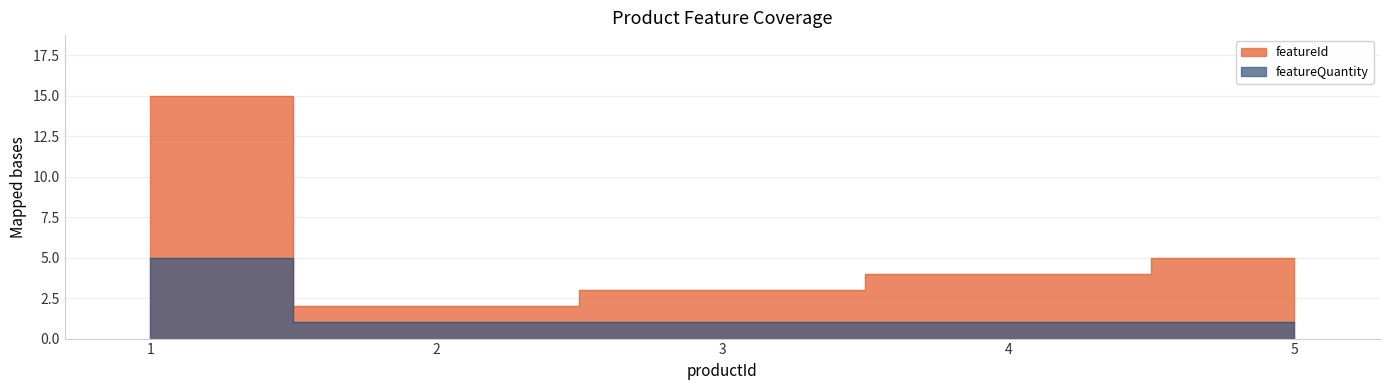

How many data points are above 1?

1